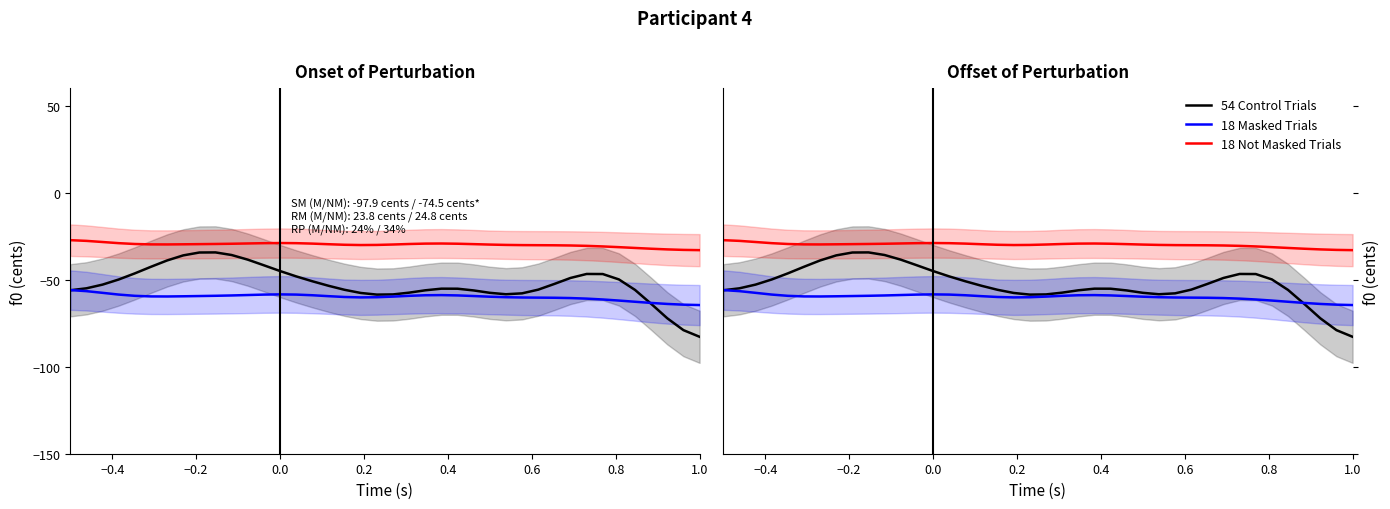

True or false: 18 Masked Trials and 18 Not Masked Trials intersect in this chart.

False